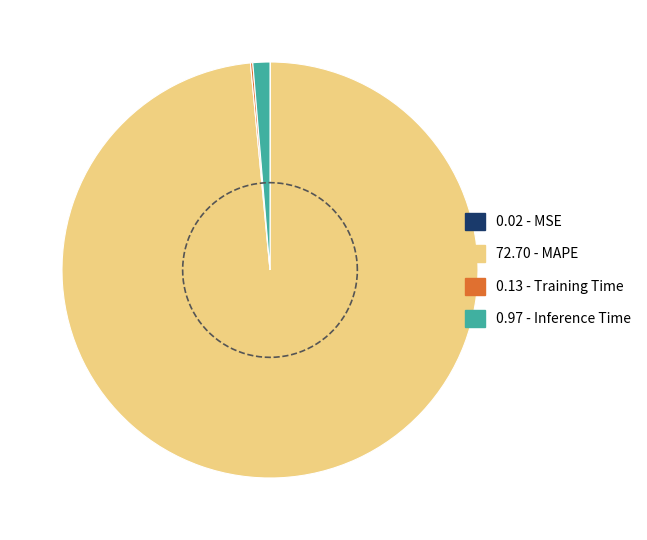

True or false: Training Time accounts for 11% of the total.

False